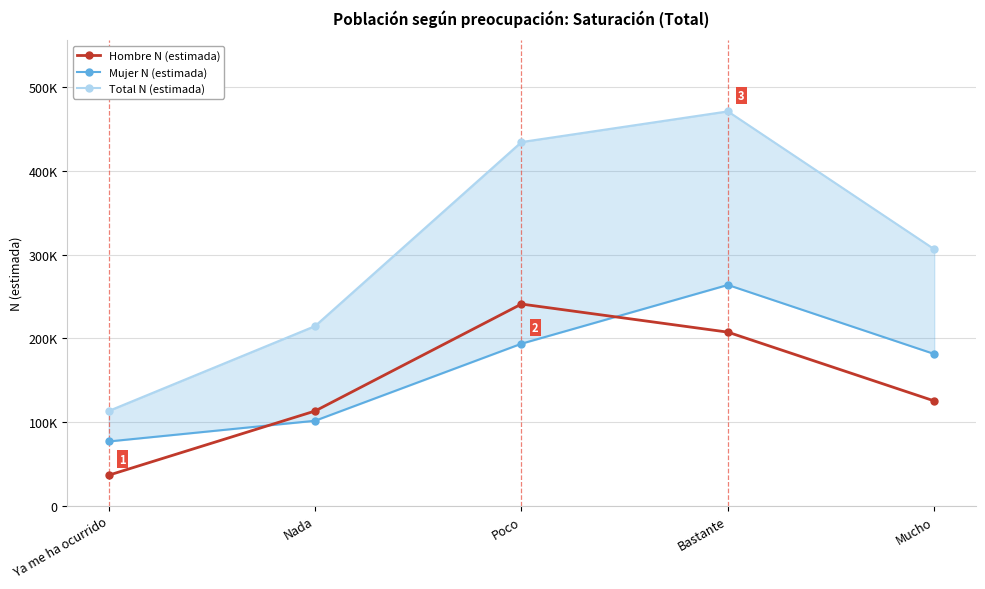

What is the sum of the Total N (estimada) values at Poco and Ya me ha ocurrido?

547753